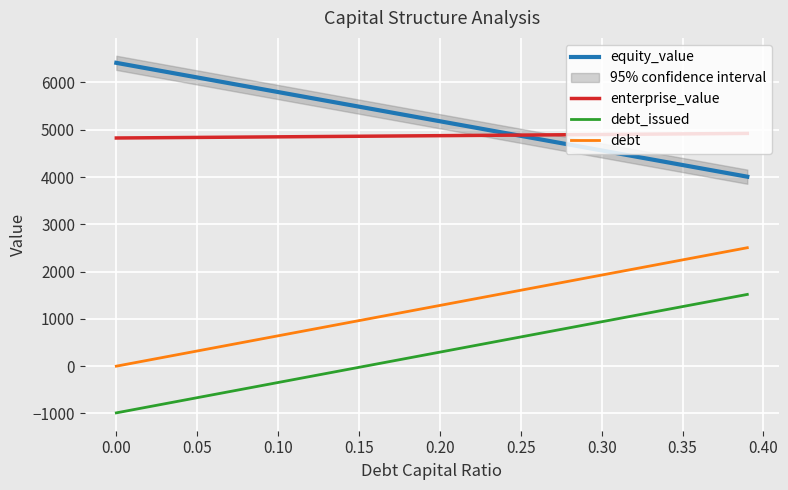

Is the value of equity_value at 0.35 greater than the value of enterprise_value at 0.20?

No